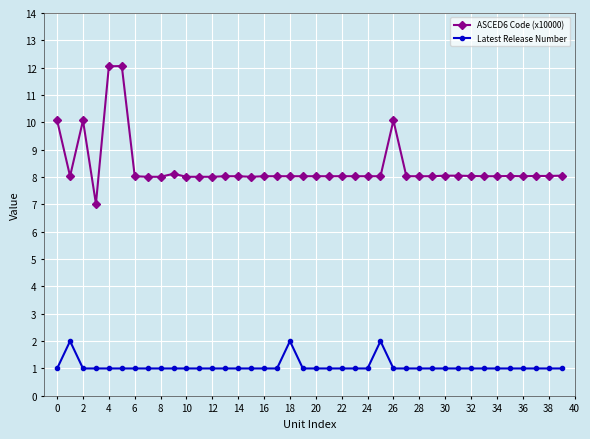

Which series has the largest total across all categories?

ASCED6 Code (x10000)